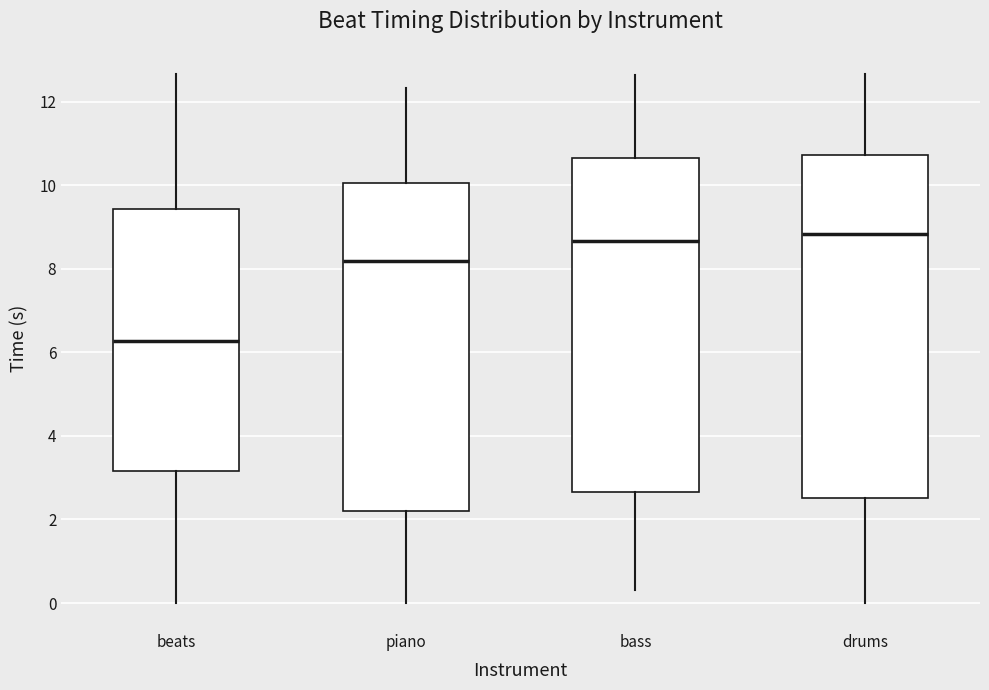

Where is the upper edge of the box for drums on the y-axis? The values are not printed on the chart, so give them approximately, as read against the axis.

10.8